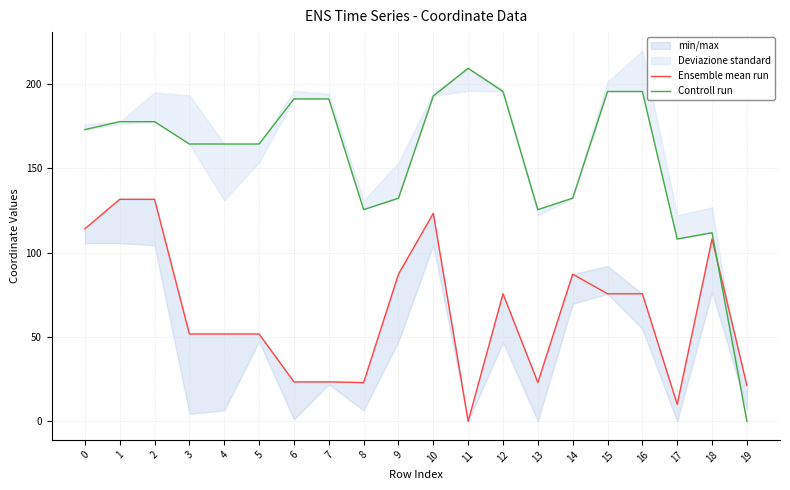

What is the greatest value displayed?

209.4